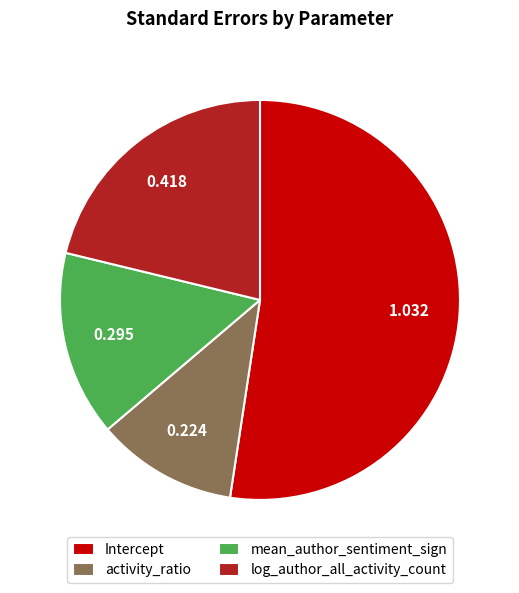

True or false: Intercept accounts for 52% of the total.

True